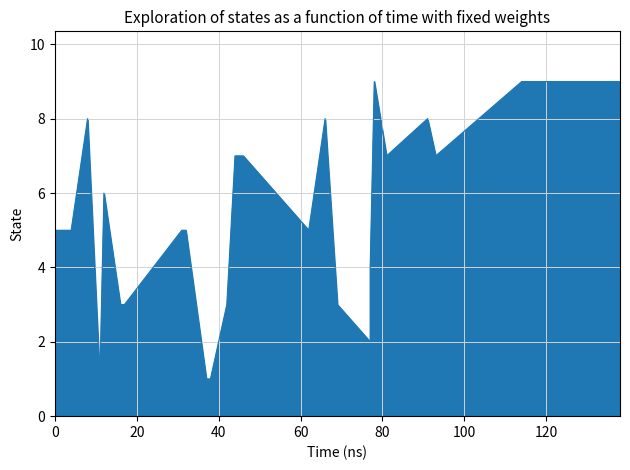

List the labels in order of value, smallest first.

11, 37, 38, 77, 16, 17, 42, 69, 77, 0, 1, 2, 3, 4, 31, 32, 62, 12, 44, 45, 46, 81, 93, 8, 66, 91, 78, 114, 121, 125, 137, 138